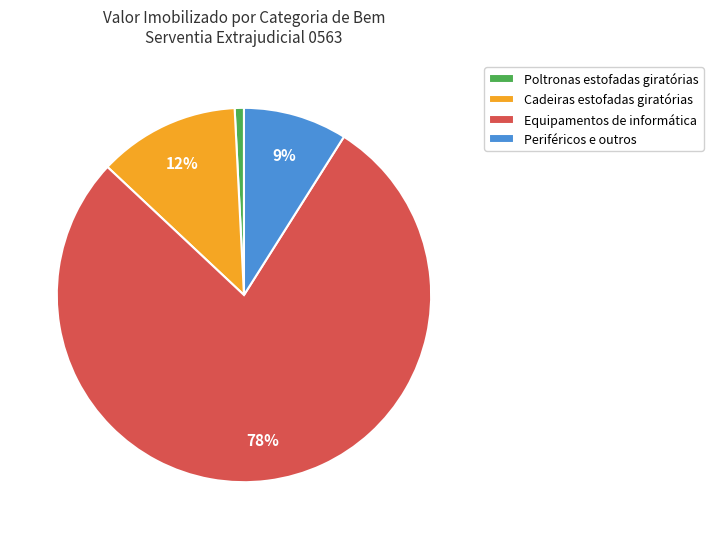

Count the number of slices in the pie.

4